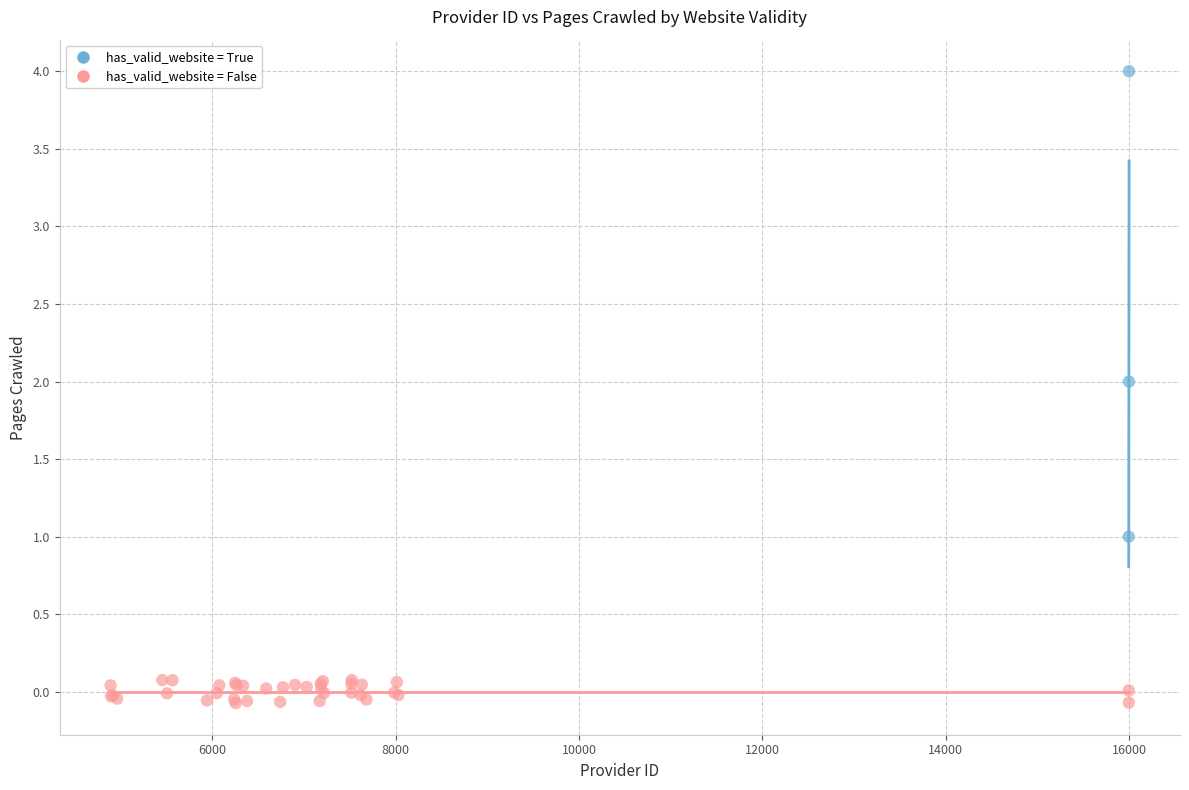

Which series reaches the minimum Y coordinate?

has_valid_website = False